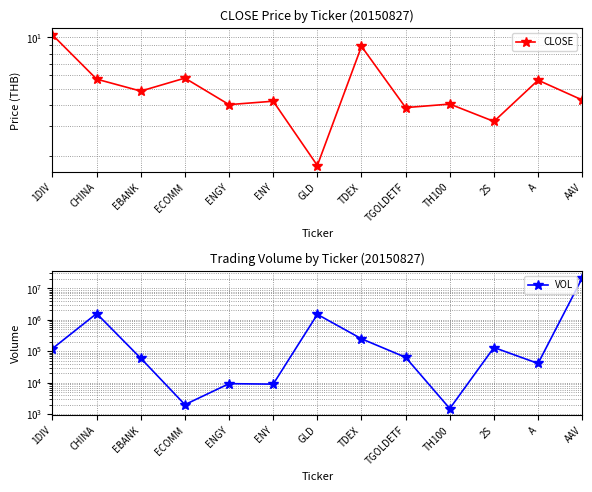

Reading right to left, extract all data points from this chart.

CLOSE: AAV=4.3	A=5.6	2S=3.2	TH100=4.0	TGOLDETF=3.9	TDEX=8.9	GLD=1.8	ENY=4.2	ENGY=4.0	ECOMM=5.8	EBANK=4.8	CHINA=5.7	1DIV=10.3
VOL: AAV=21627300.0	A=41000.0	2S=132000.0	TH100=1500.0	TGOLDETF=64100.0	TDEX=249800.0	GLD=1497800.0	ENY=9000.0	ENGY=9300.0	ECOMM=2000.0	EBANK=60000.0	CHINA=1591000.0	1DIV=122300.0